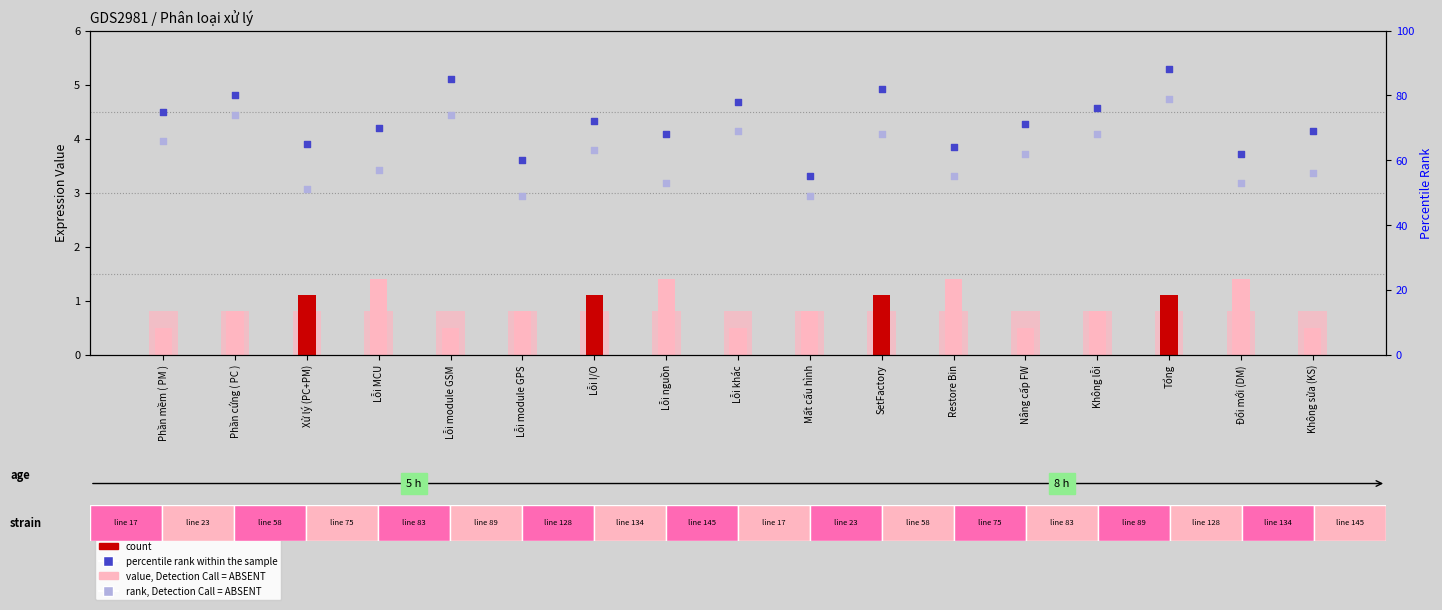

Which series reaches the minimum Y coordinate?

count